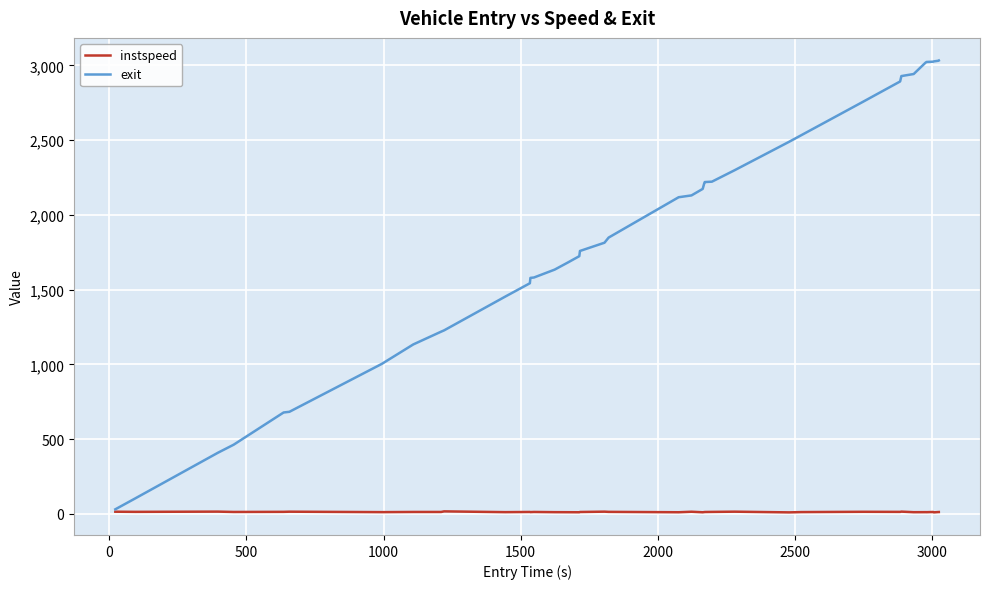

Does the chart display data point markers on the line(s)?

No